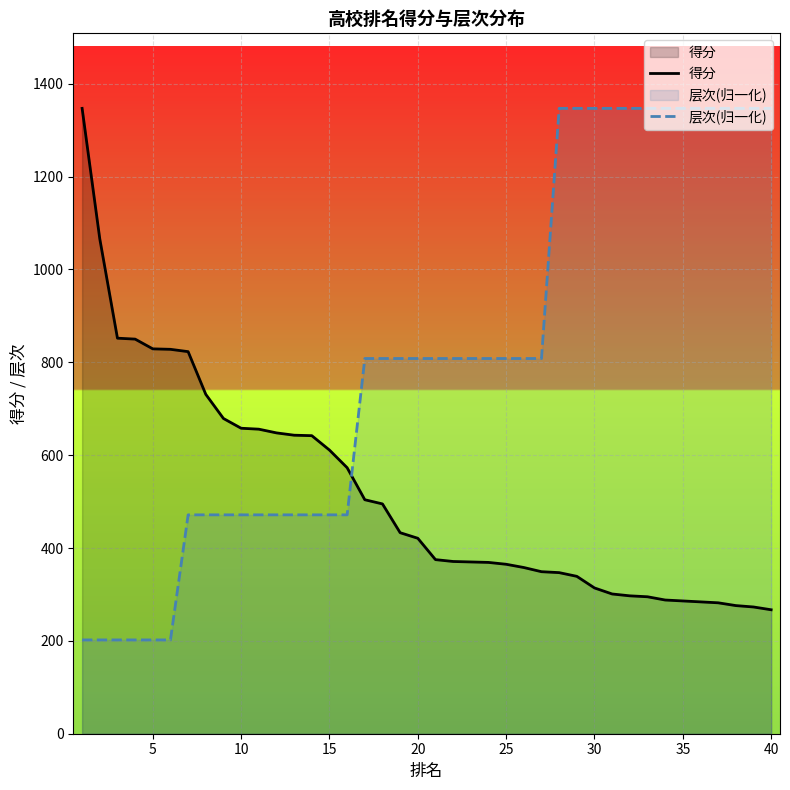

Rank the series at 10 from highest to lowest value.

得分, 层次(归一化)